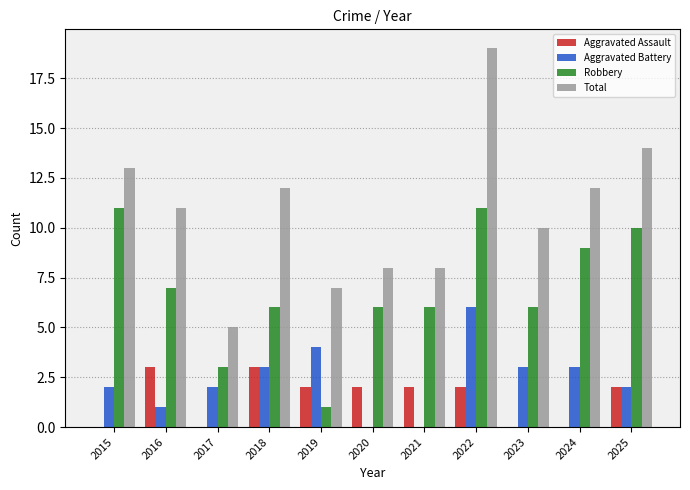

How many Aggravated Battery values are between 1 and 3?

7